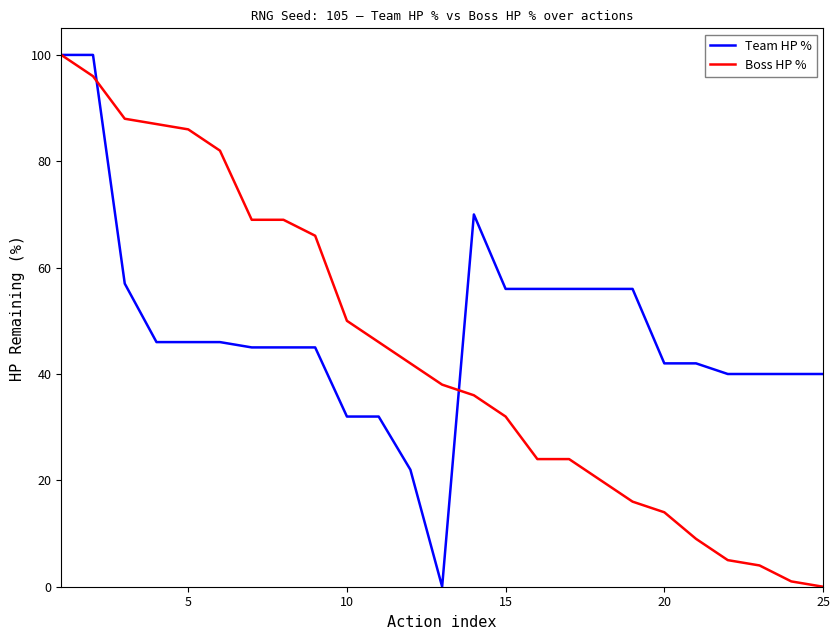

List the series in order of their overall mean, highest first.

Team HP %, Boss HP %